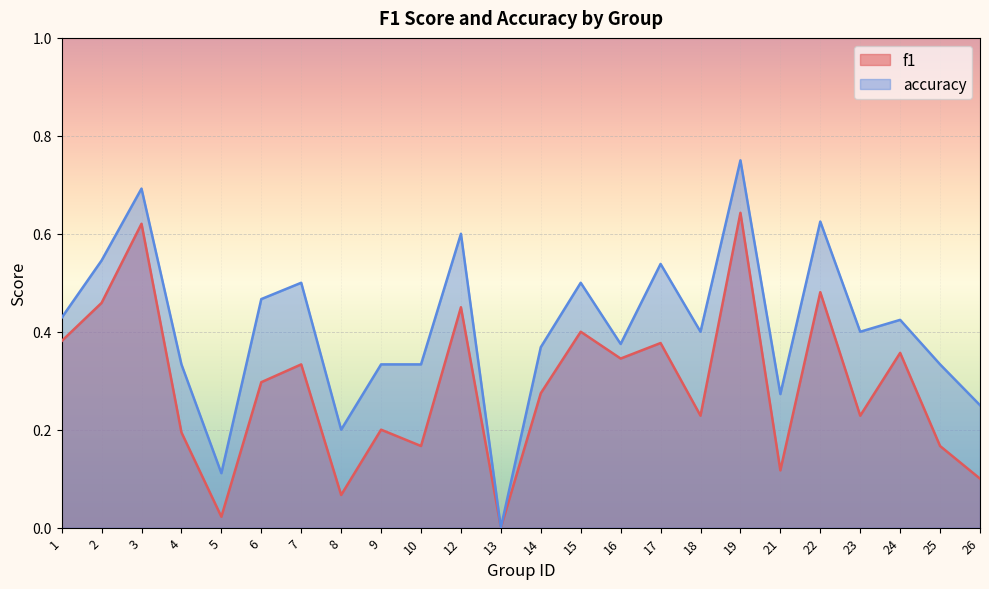

What are all the series names shown in the legend?

f1, accuracy